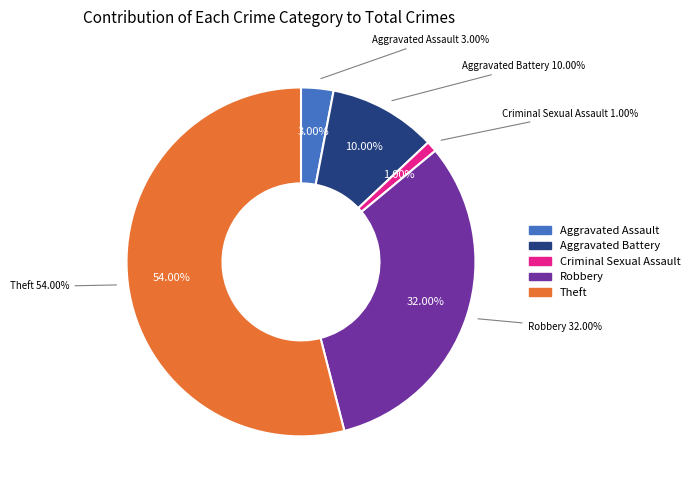

Is Aggravated Assault the majority of the pie?

No